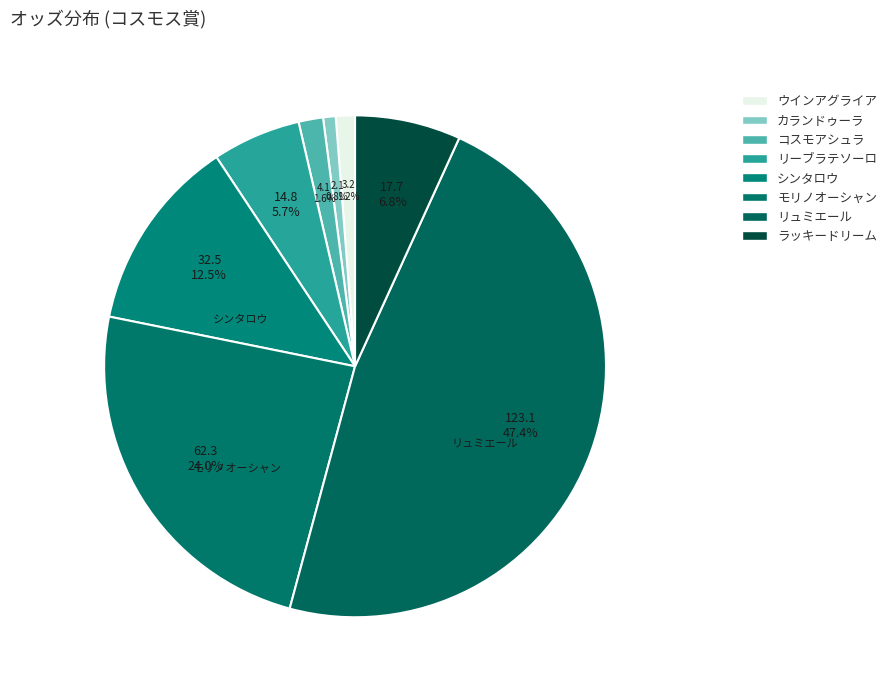

Is it true that カランドゥーラ is 11% of the pie?

False